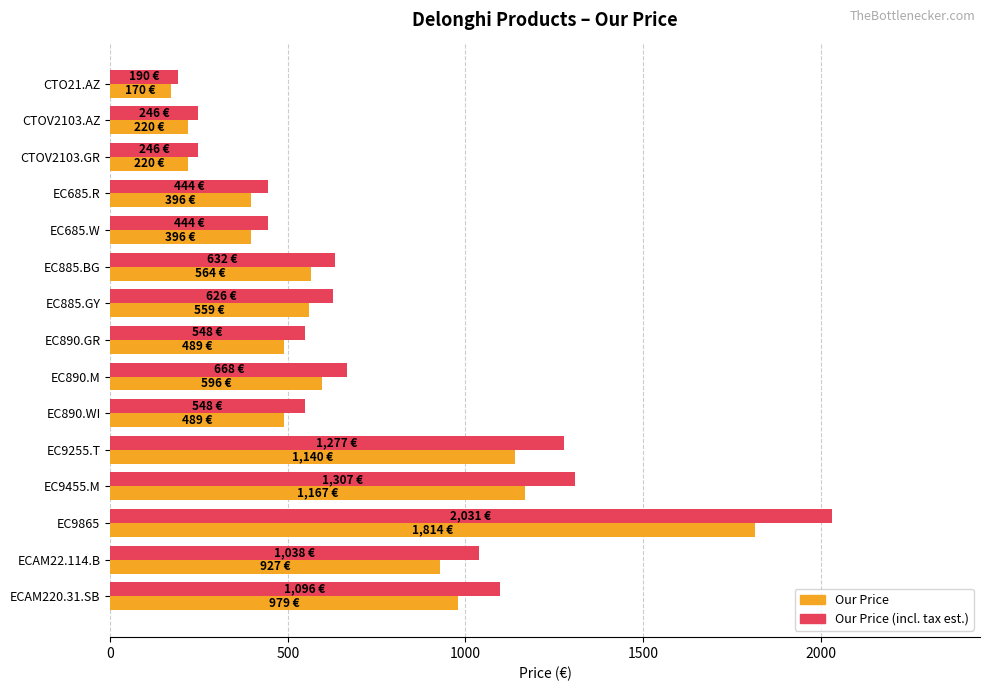

Read the Our Price value at EC9455.M.

1167.0